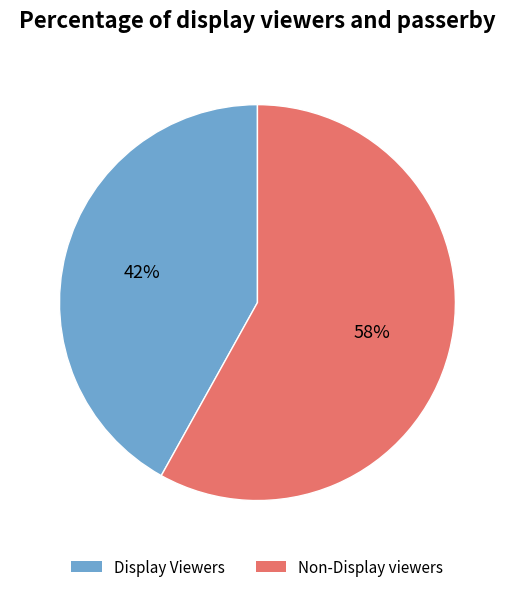

Which slice is the smallest?

Display Viewers